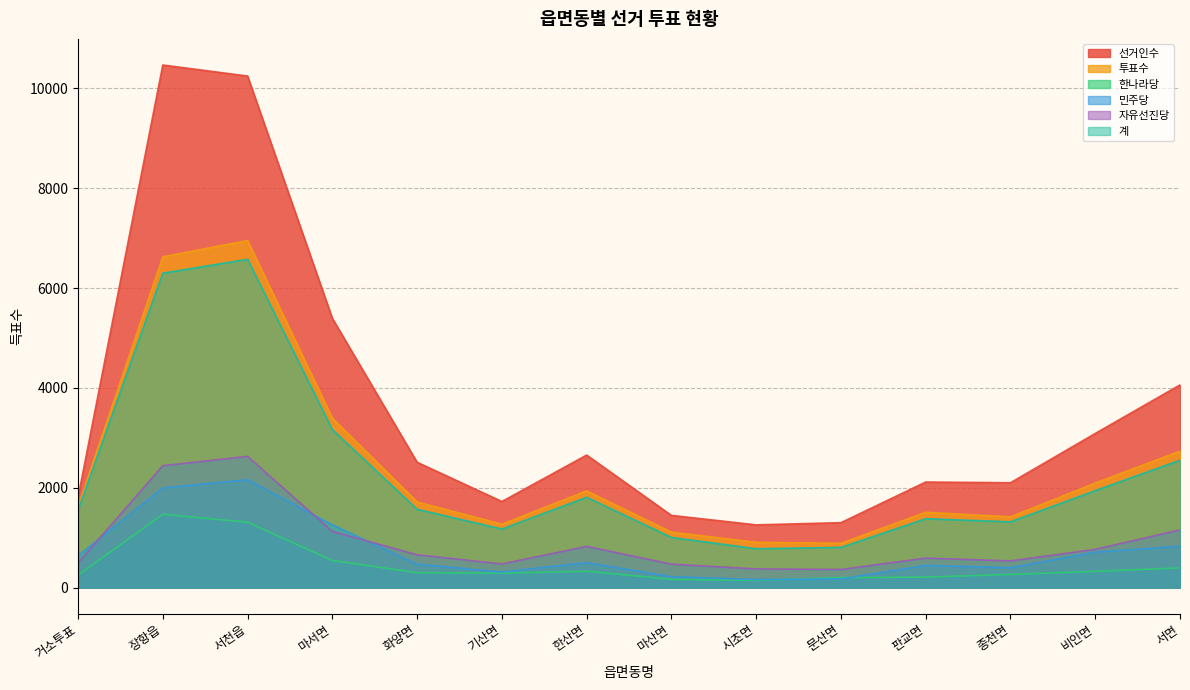

Does the chart display data point markers on the line(s)?

No